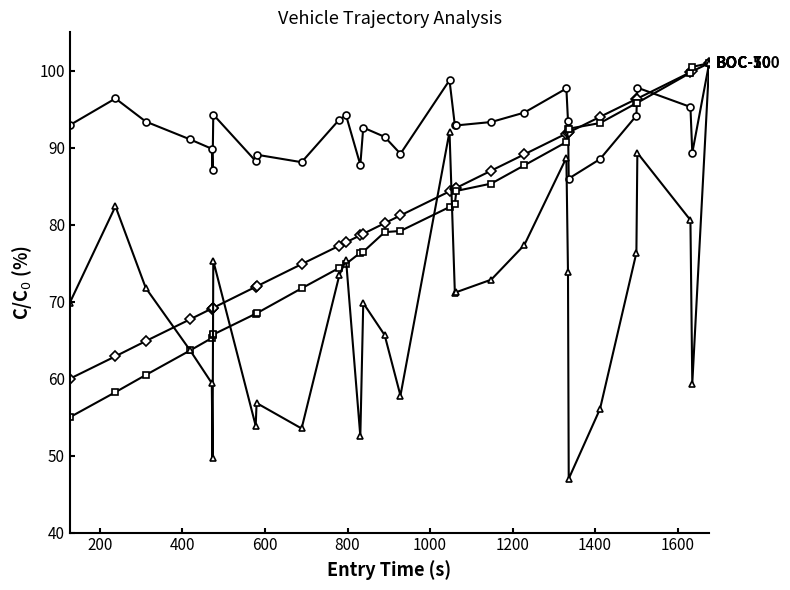

What is the minimum value shown in the chart?

47.0